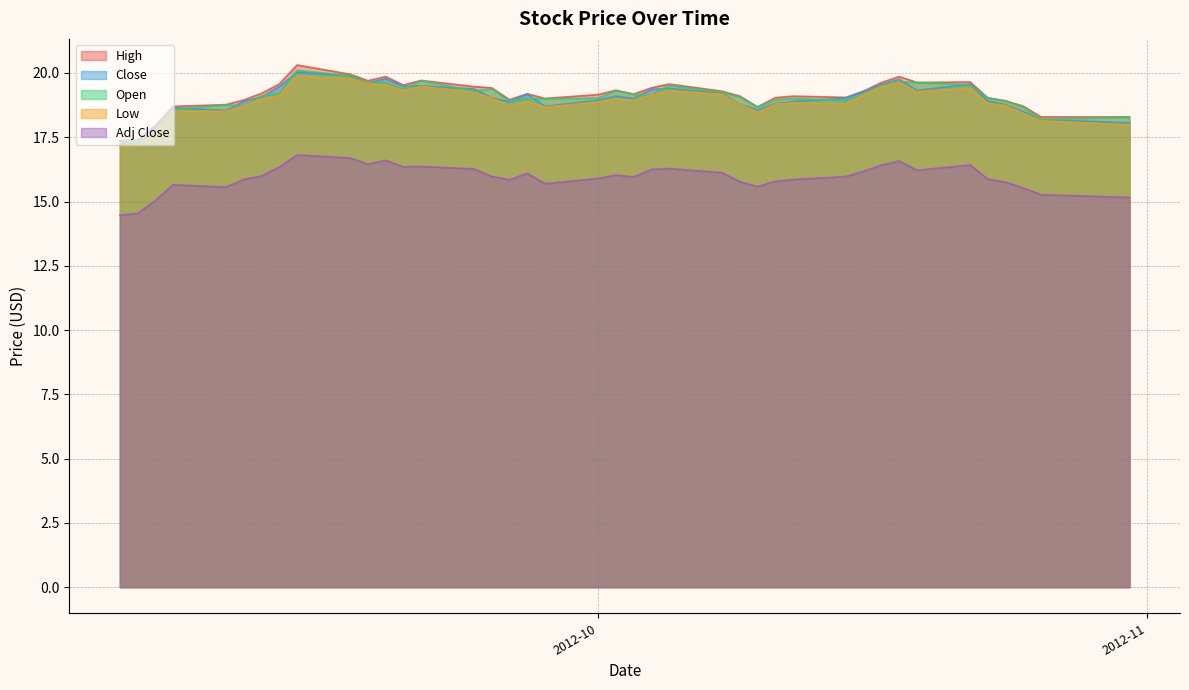

True or false: Close and Low intersect in this chart.

False